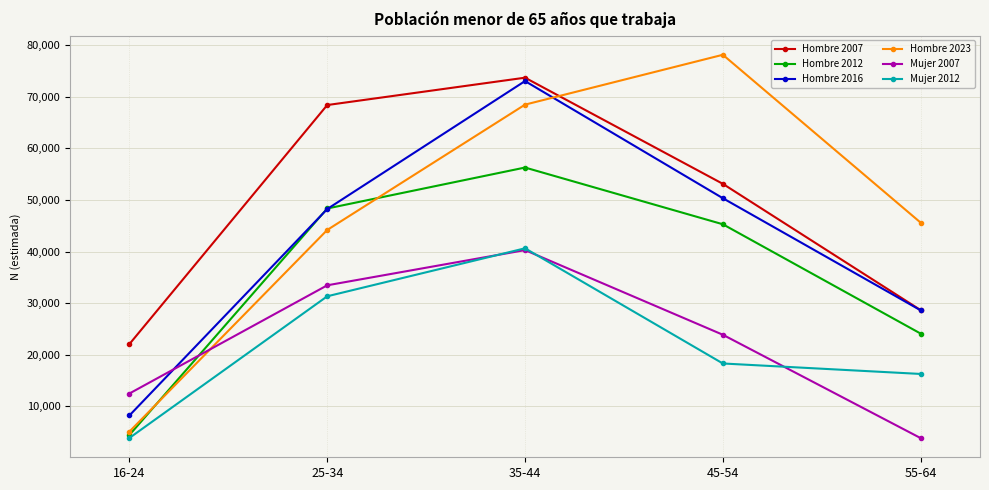

What is the total value across all series at 25-34?

273932